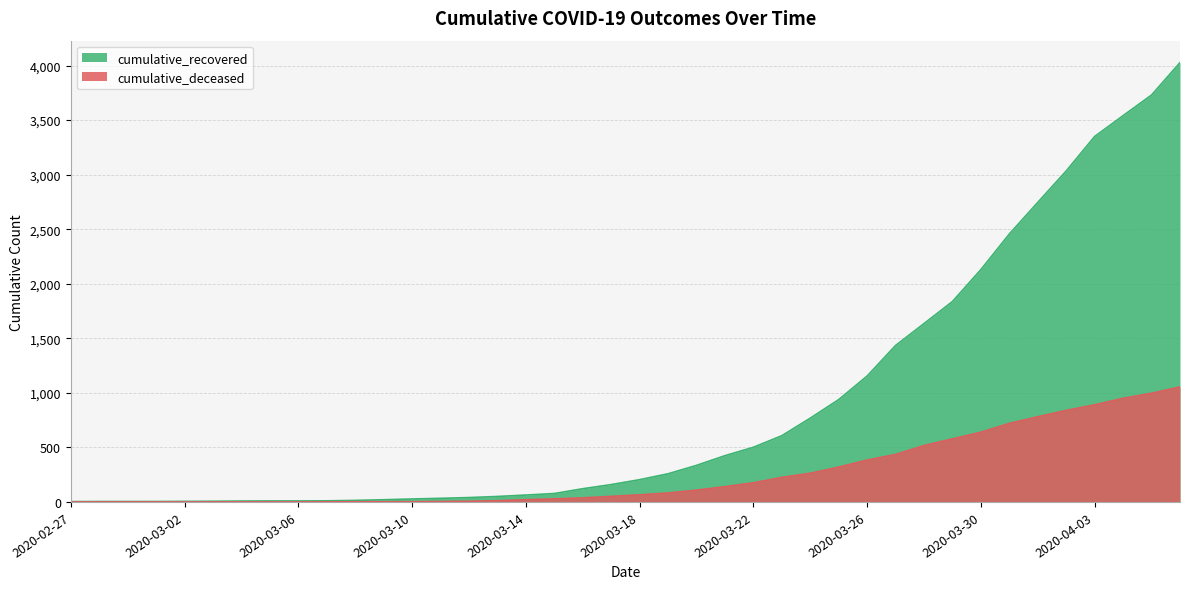

List the labels in order of cumulative_deceased value, smallest first.

2020-02-27, 2020-02-28, 2020-02-29, 2020-03-01, 2020-03-02, 2020-03-03, 2020-03-04, 2020-03-05, 2020-03-06, 2020-03-07, 2020-03-08, 2020-03-09, 2020-03-10, 2020-03-11, 2020-03-12, 2020-03-13, 2020-03-14, 2020-03-15, 2020-03-16, 2020-03-17, 2020-03-18, 2020-03-19, 2020-03-20, 2020-03-21, 2020-03-22, 2020-03-23, 2020-03-24, 2020-03-25, 2020-03-26, 2020-03-27, 2020-03-28, 2020-03-29, 2020-03-30, 2020-03-31, 2020-04-01, 2020-04-02, 2020-04-03, 2020-04-04, 2020-04-05, 2020-04-06